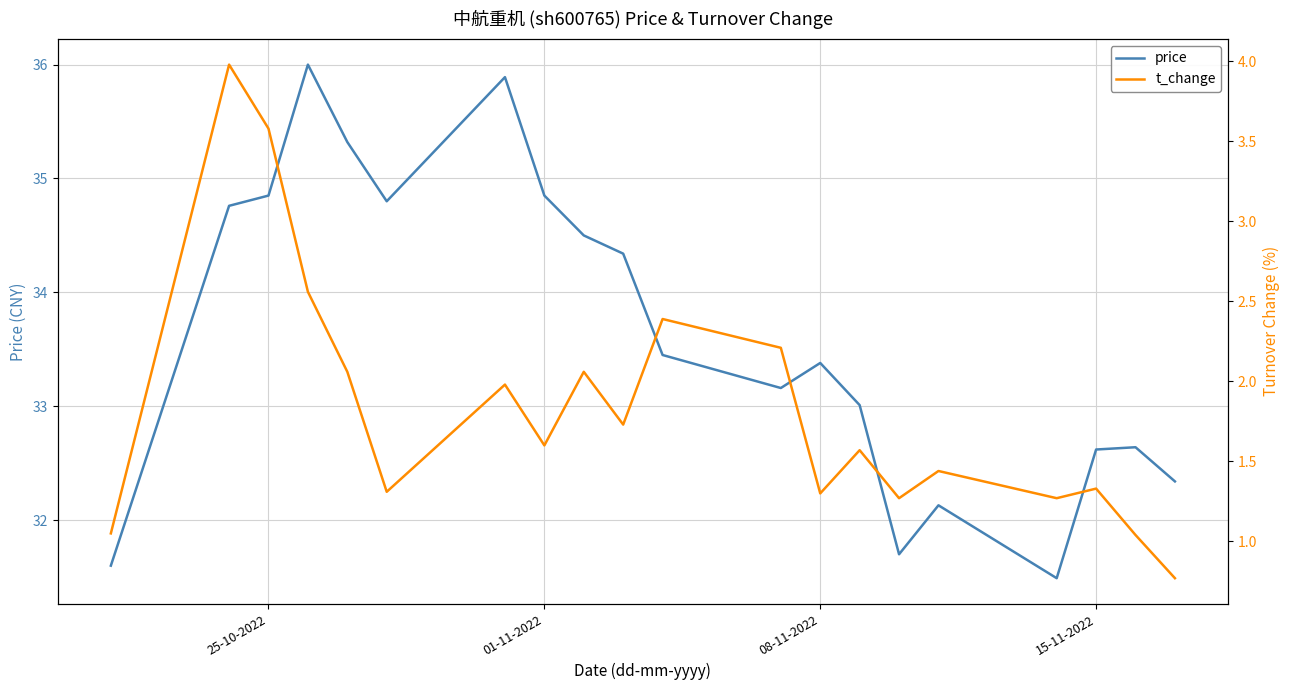

What are all the series names shown in the legend?

price, t_change